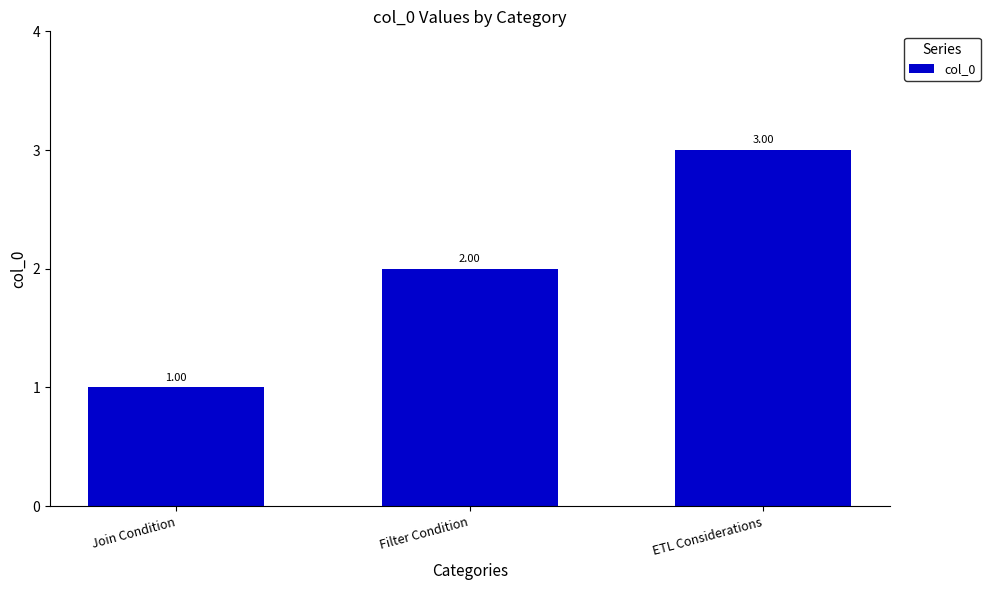

List the labels in order of value, largest first.

ETL Considerations, Filter Condition, Join Condition